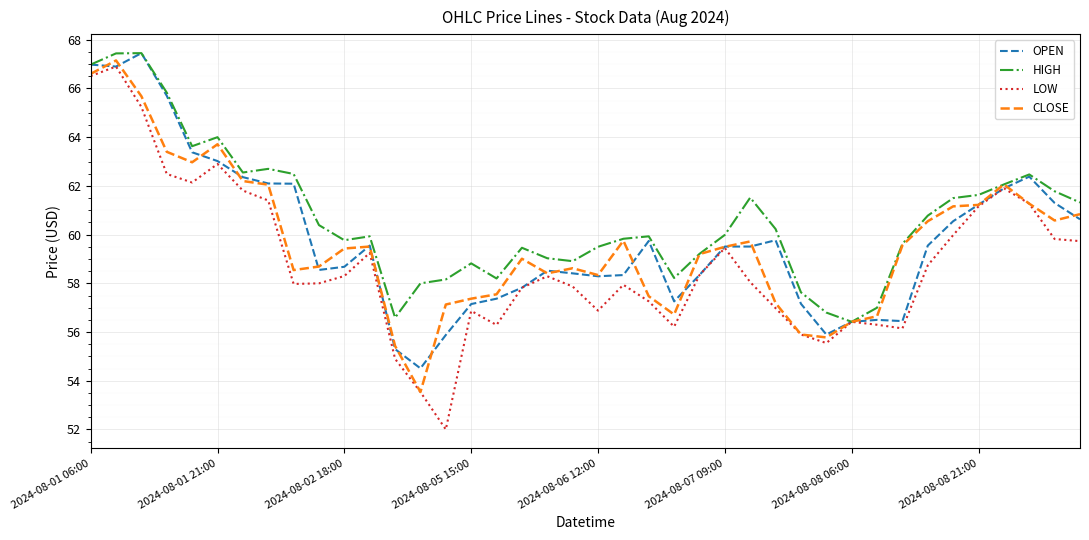

Which series has the largest range (max minus min)?

LOW